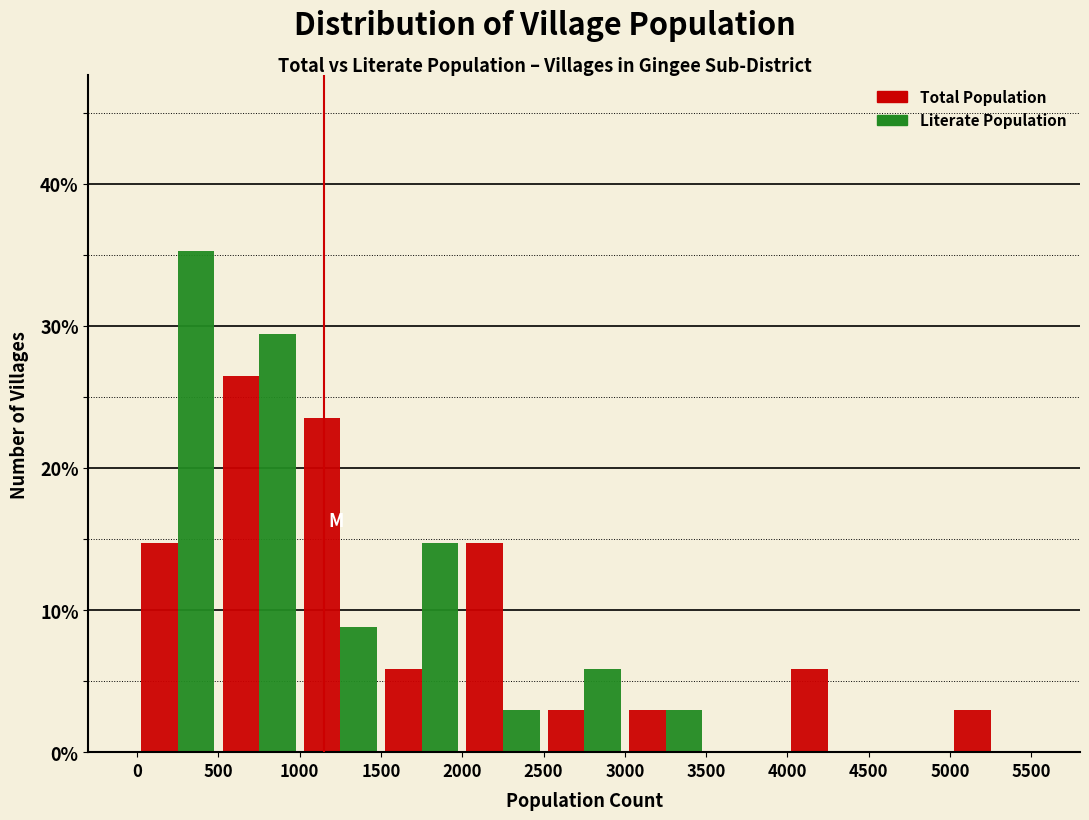

Reading left to right, list every range on the x-axis with the height of the bar of each series over it. The values are not printed on the chart, so give them approximately, as read against the axis.

0 to 500: Total Population=15	Literate Population=35
500 to 1000: Total Population=26	Literate Population=29
1000 to 1500: Total Population=24	Literate Population=9
1500 to 2000: Total Population=6	Literate Population=15
2000 to 2500: Total Population=15	Literate Population=3
2500 to 3000: Total Population=3	Literate Population=6
3000 to 3500: Total Population=3	Literate Population=3
3500 to 4000: Total Population=0	Literate Population=0
4000 to 4500: Total Population=6	Literate Population=0
4500 to 5000: Total Population=0	Literate Population=0
5000 to 5500: Total Population=3	Literate Population=0